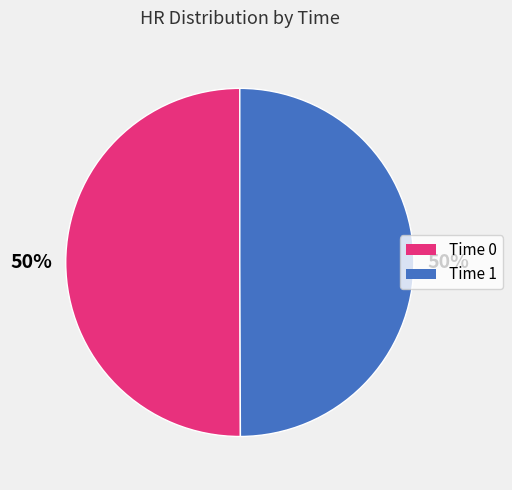

Do Time 1 and Time 0 together represent more than half of the pie?

Yes